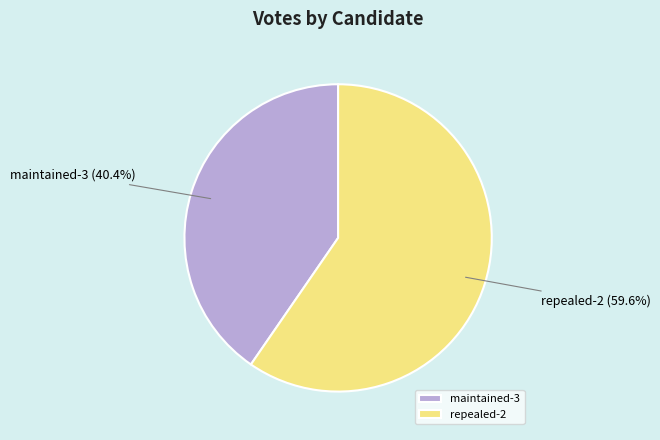

To the nearest percent, what portion does maintained-3 represent?

40%